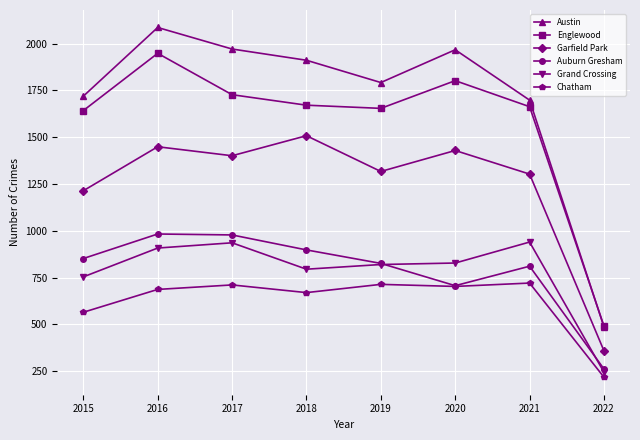

How many lines are shown in the chart?

6